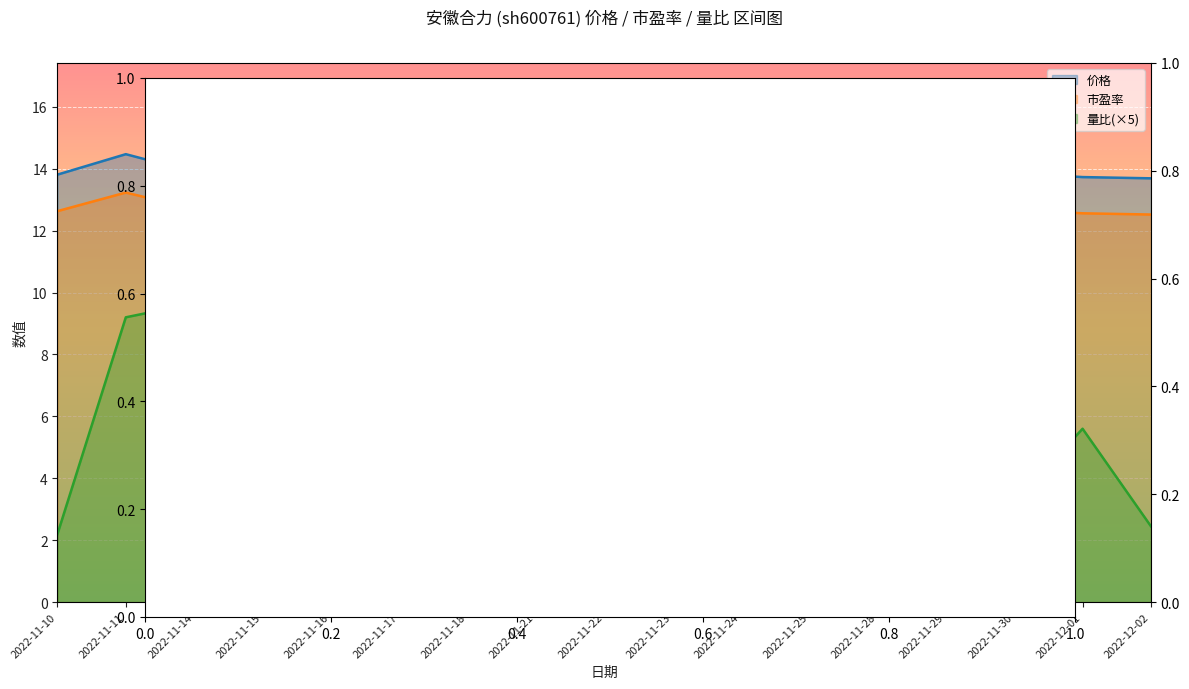

What position from the right is 2022-12-02?

1